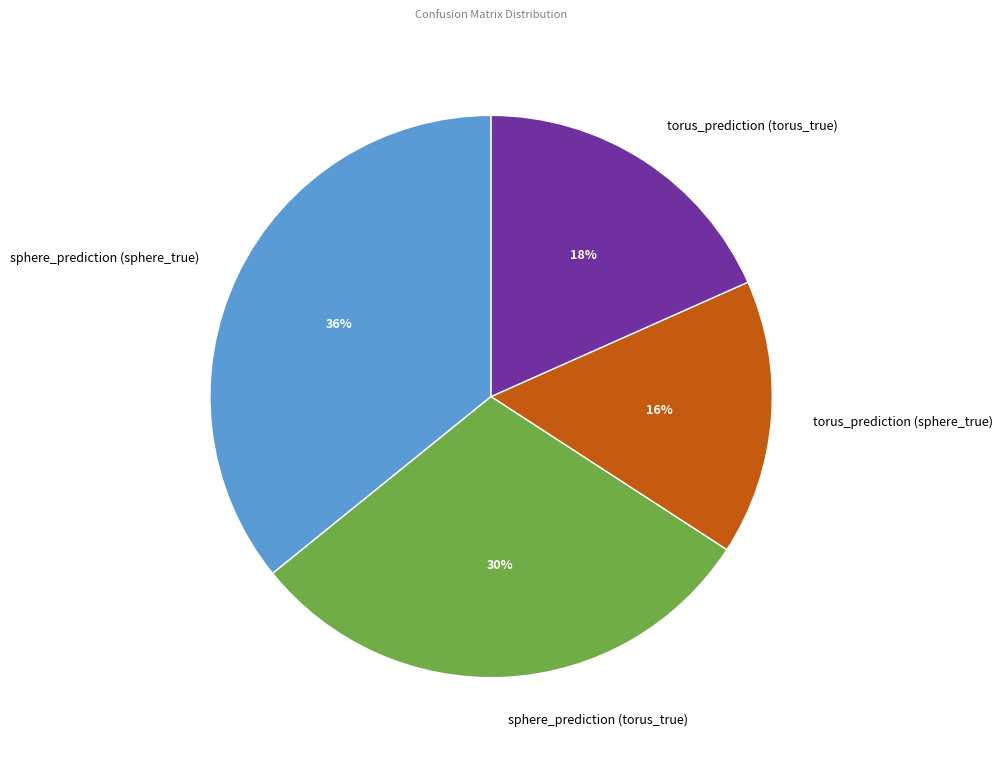

Count the number of slices in the pie.

4